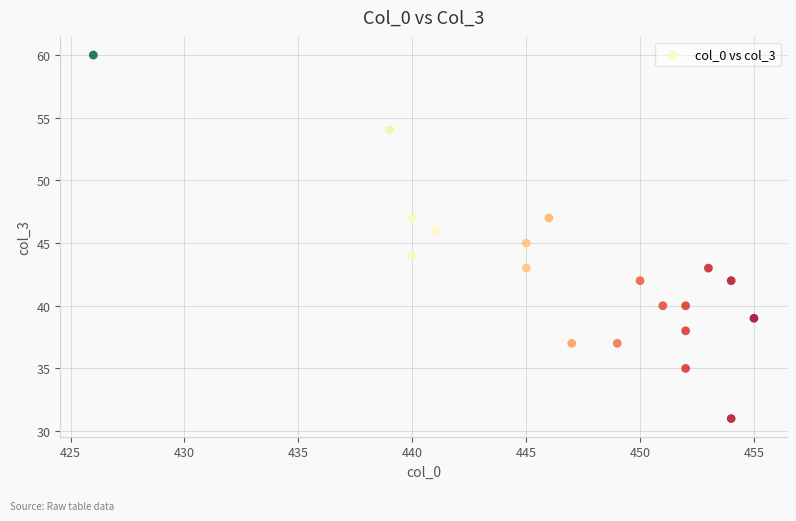

What is the range of Y values (max minus min)?

29